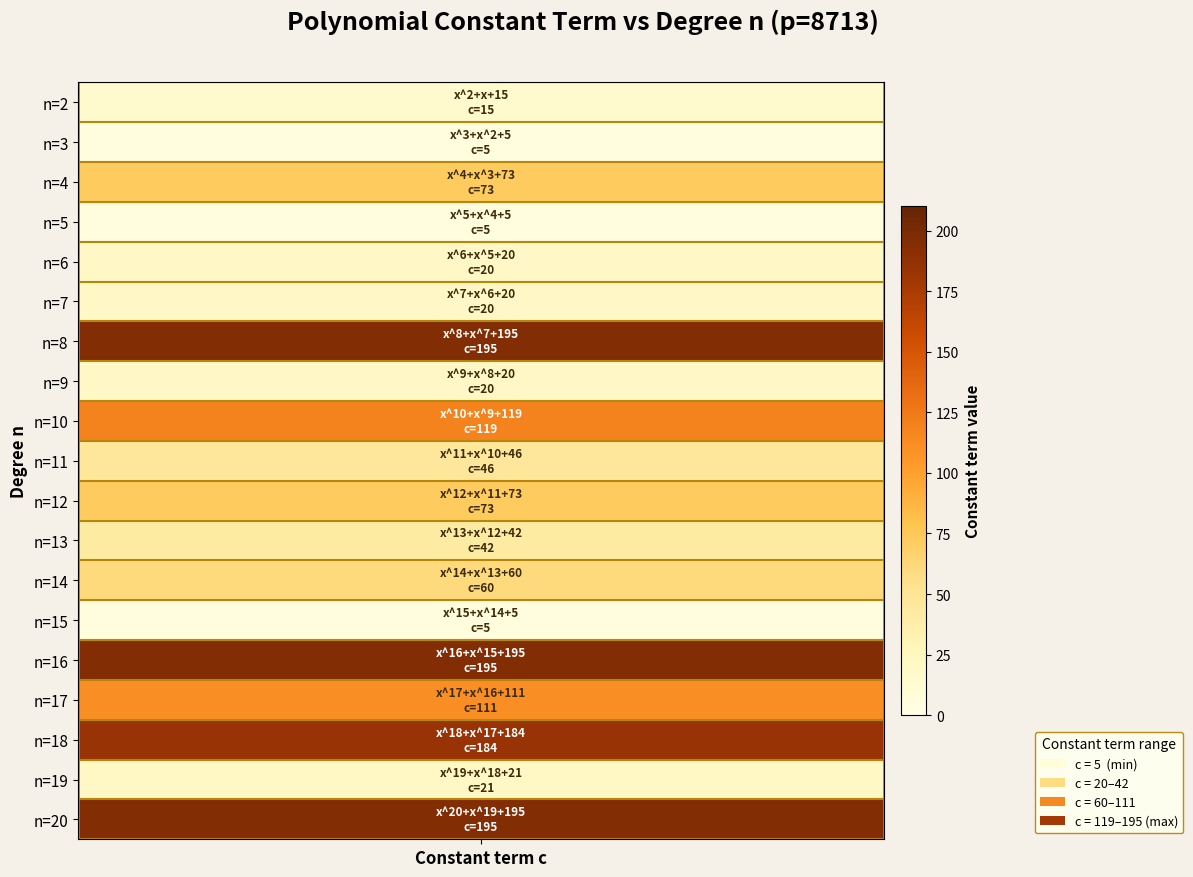

Reading left to right, list all the values displayed in this chart.

x^2+x+15=15	x^3+x^2+5=5	x^4+x^3+73=73	x^5+x^4+5=5	x^6+x^5+20=20	x^7+x^6+20=20	x^8+x^7+195=195	x^9+x^8+20=20	x^10+x^9+119=119	x^11+x^10+46=46	x^12+x^11+73=73	x^13+x^12+42=42	x^14+x^13+60=60	x^15+x^14+5=5	x^16+x^15+195=195	x^17+x^16+111=111	x^18+x^17+184=184	x^19+x^18+21=21	x^20+x^19+195=195